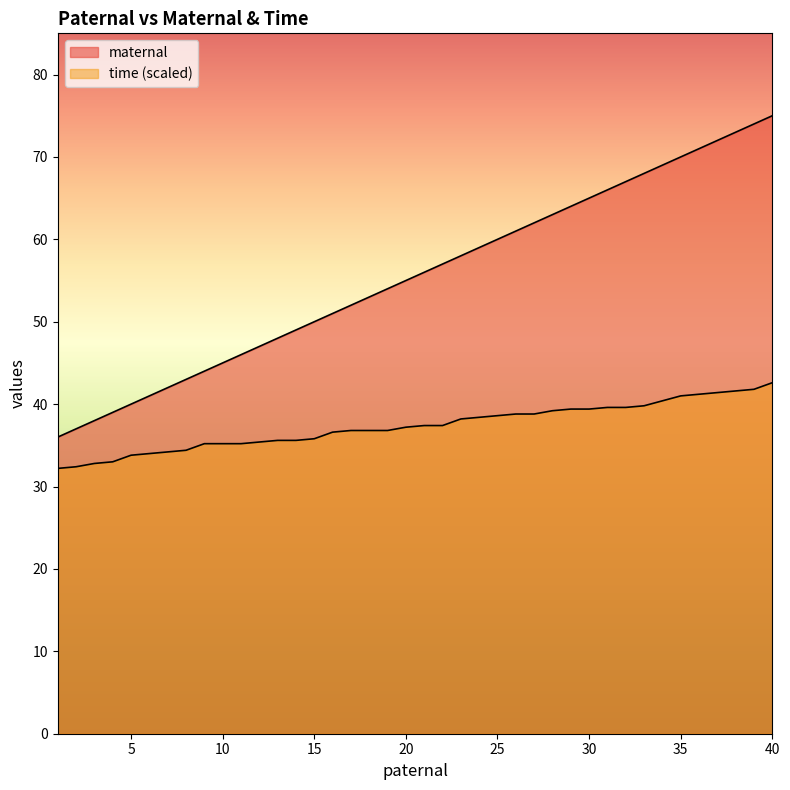

Count the number of data series in this chart.

2